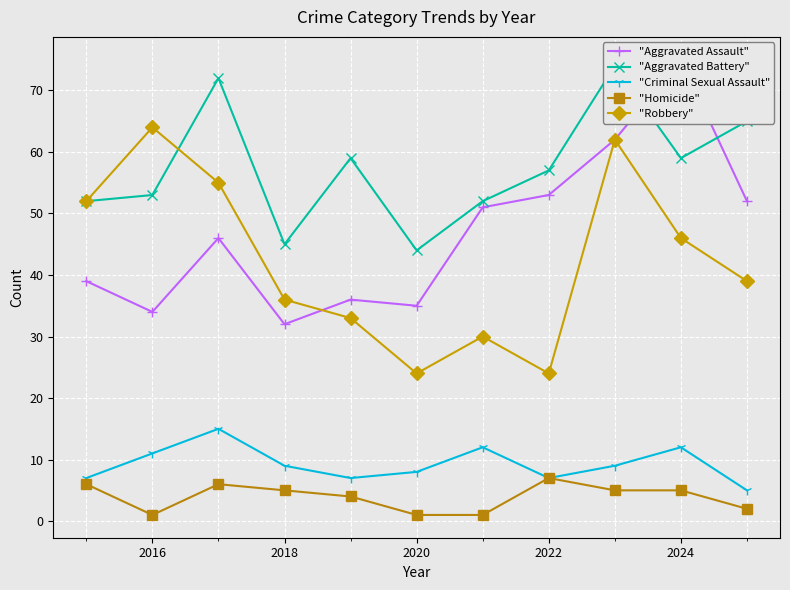

Which series has the largest total across all categories?

"Aggravated Battery"